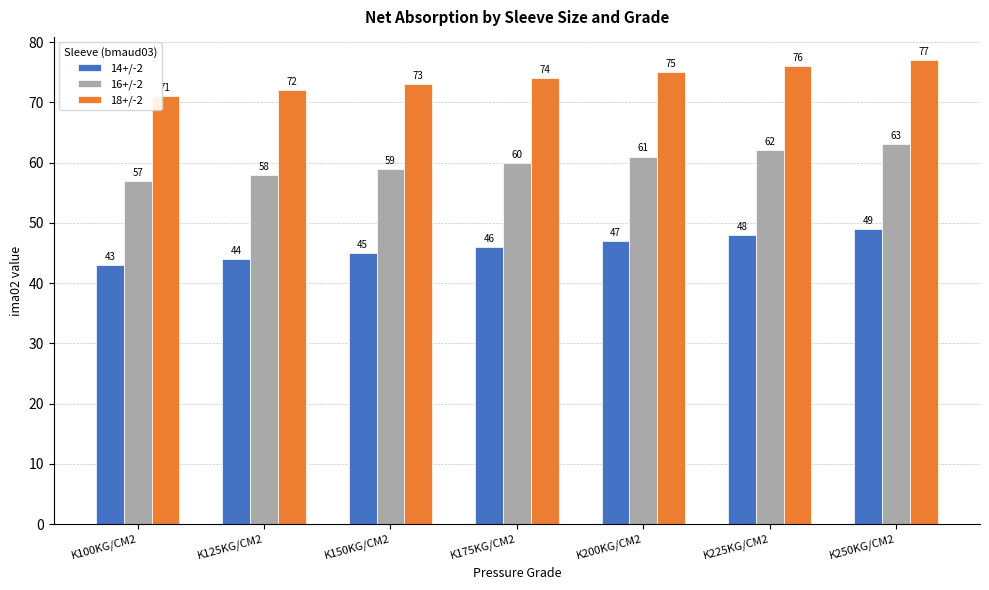

What is the lowest value of the 18+/-2 series?

71